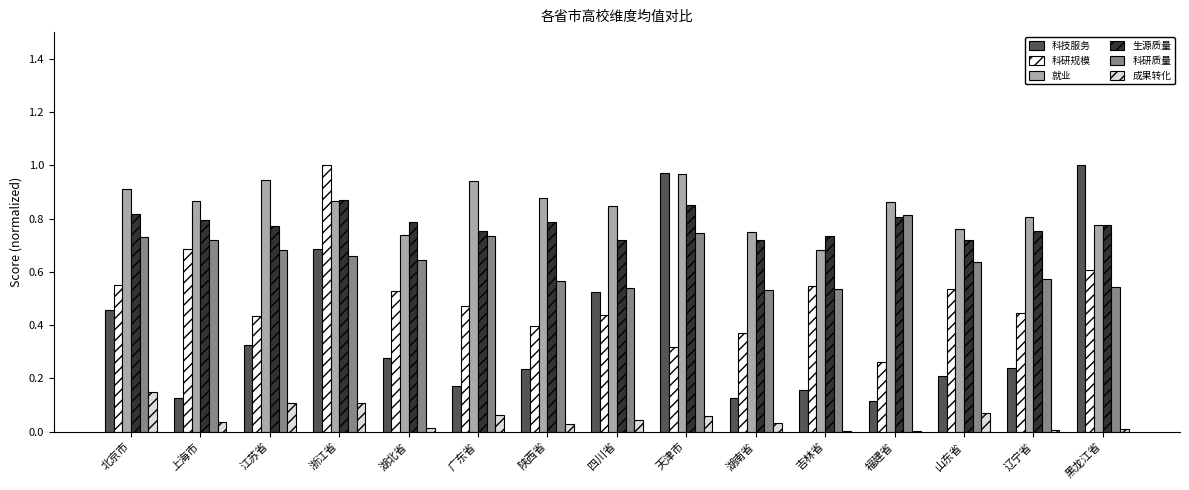

The 就业 series shows 0.8 at 山东省. True or false?

True